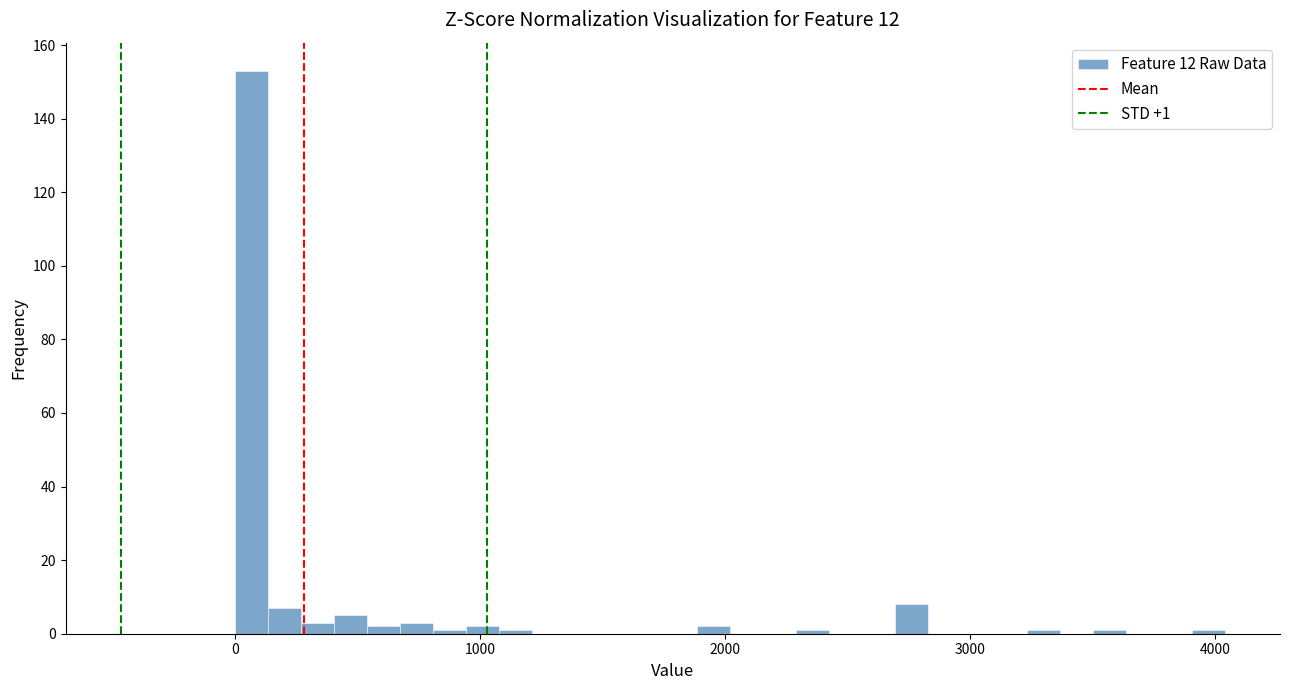

Read against the x-axis, roughly where is the centre of the tallest bar?

100